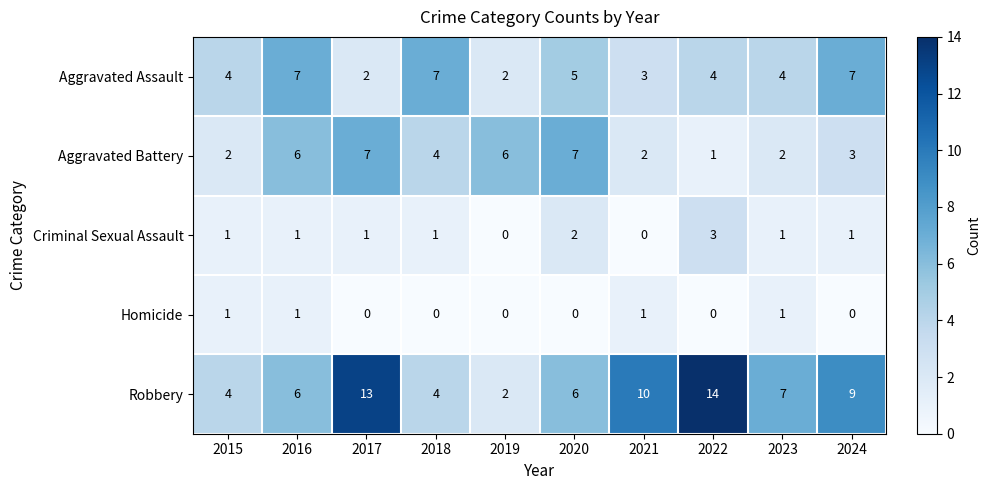

At which category is the sum across all series the highest?

2017